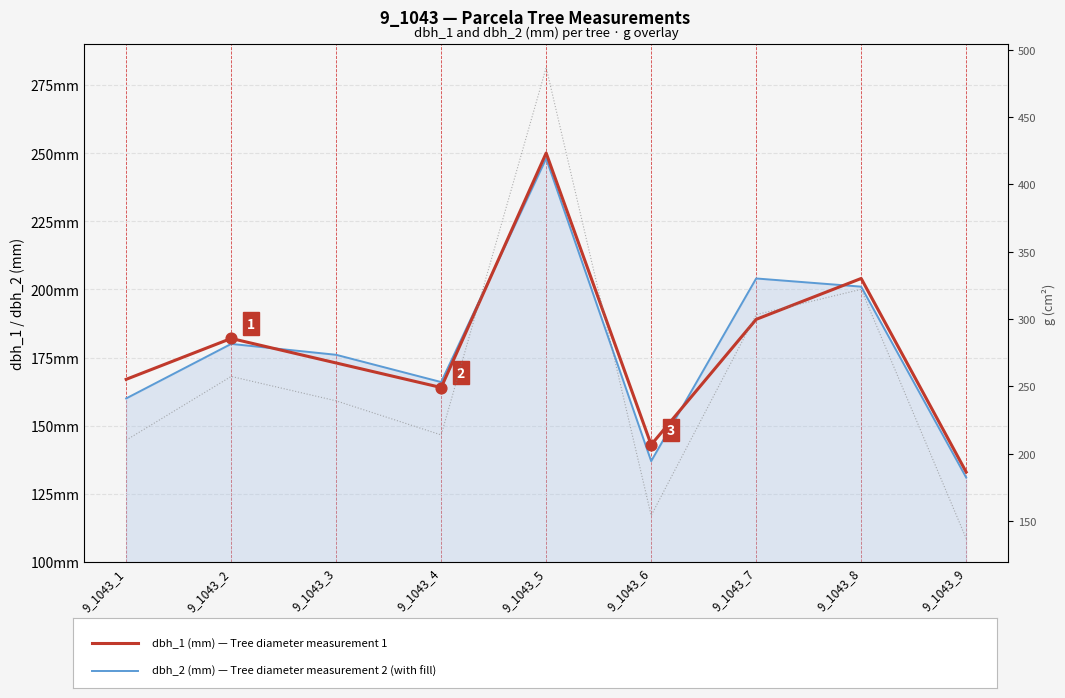

Which series has the widest spread of Y values?

g (cm²)